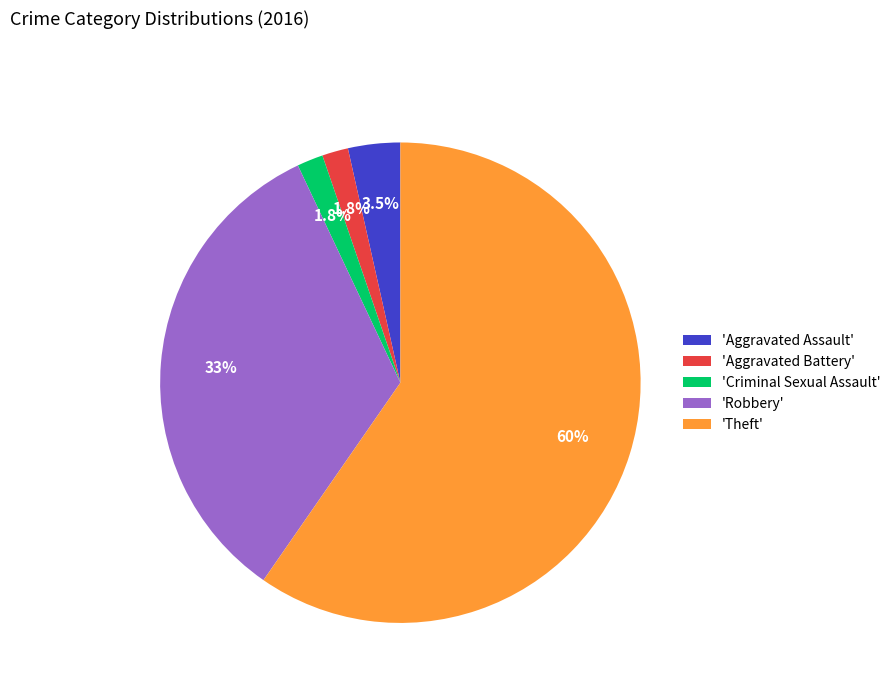

Which slice is the largest?

'Theft'